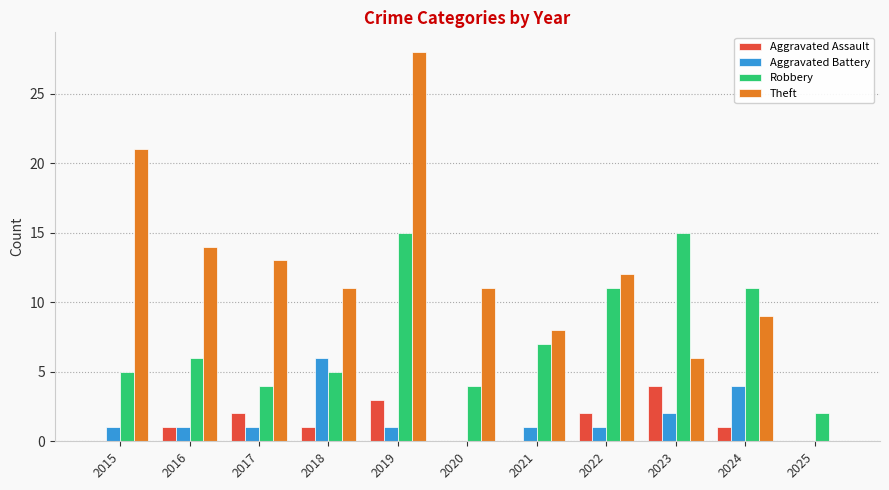

How many values in Theft are above zero?

10